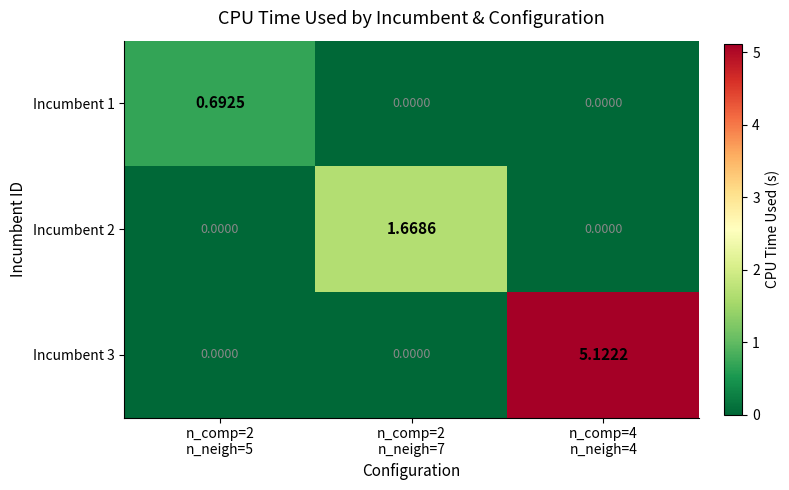

Reading left to right, extract all data points from this chart.

Incumbent 1: n_comp=2
n_neigh=5=0.7	n_comp=2
n_neigh=7=0.0	n_comp=4
n_neigh=4=0.0
Incumbent 2: n_comp=2
n_neigh=5=0.0	n_comp=2
n_neigh=7=1.7	n_comp=4
n_neigh=4=0.0
Incumbent 3: n_comp=2
n_neigh=5=0.0	n_comp=2
n_neigh=7=0.0	n_comp=4
n_neigh=4=5.1